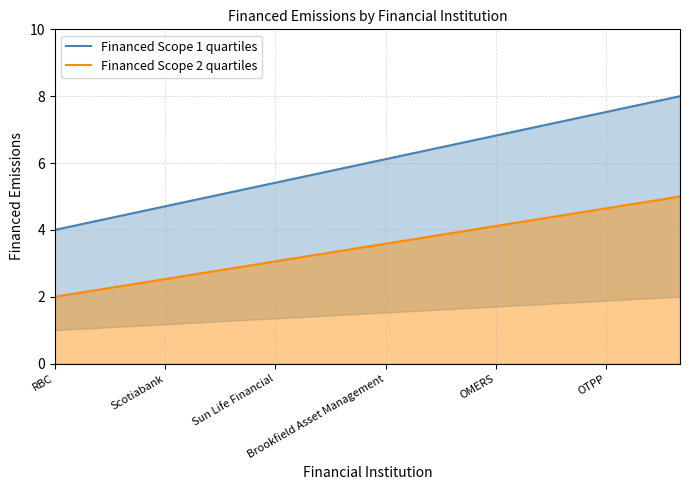

List the series in order of their peak value, lowest first.

Financed Scope 2 quartiles, Financed Scope 1 quartiles